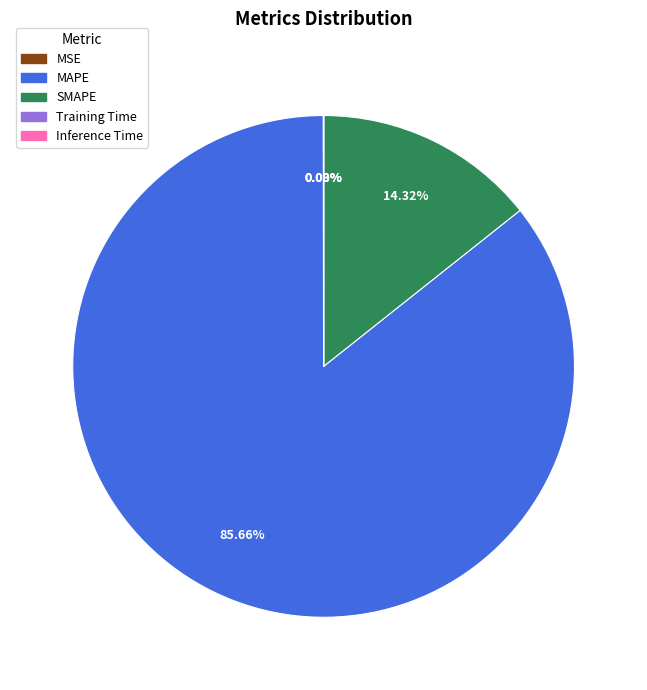

Does MAPE account for over 50% of the chart?

Yes